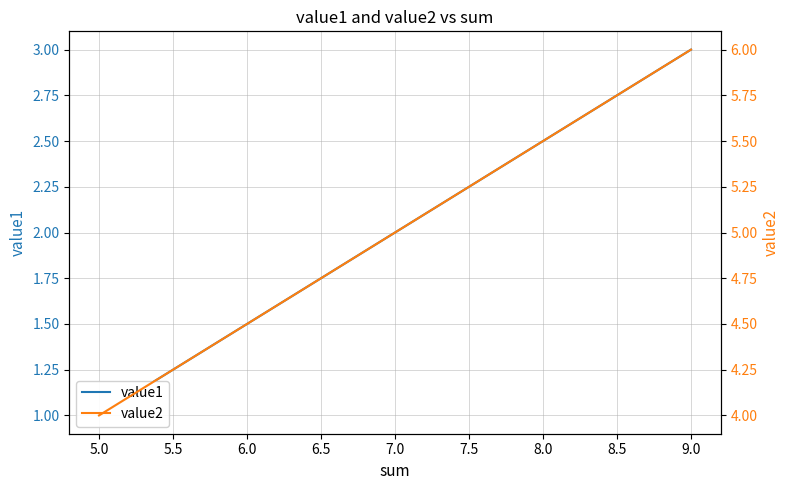

How many series are shown in this chart?

2